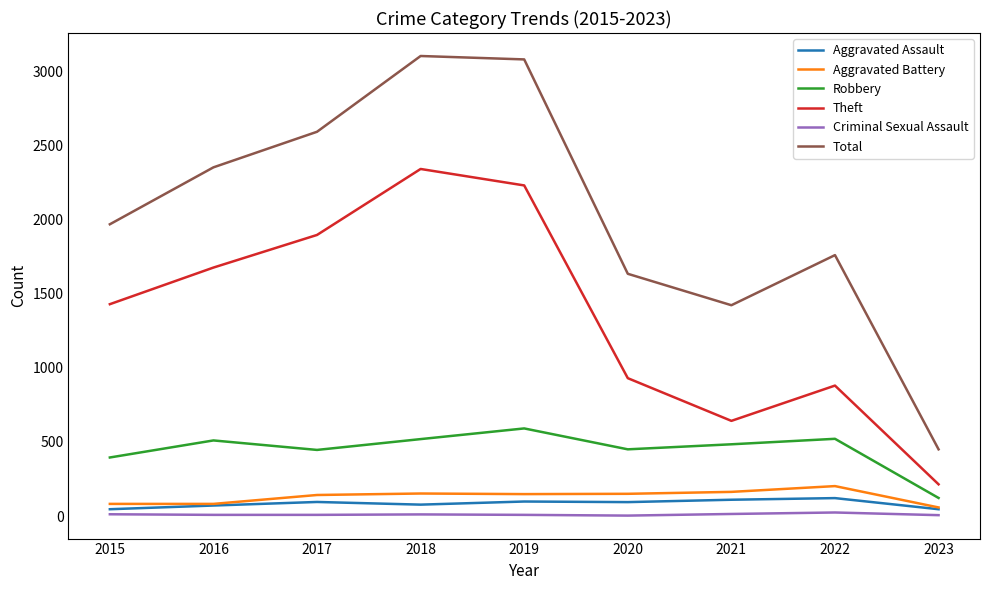

What is the lowest value of the Robbery series?

122